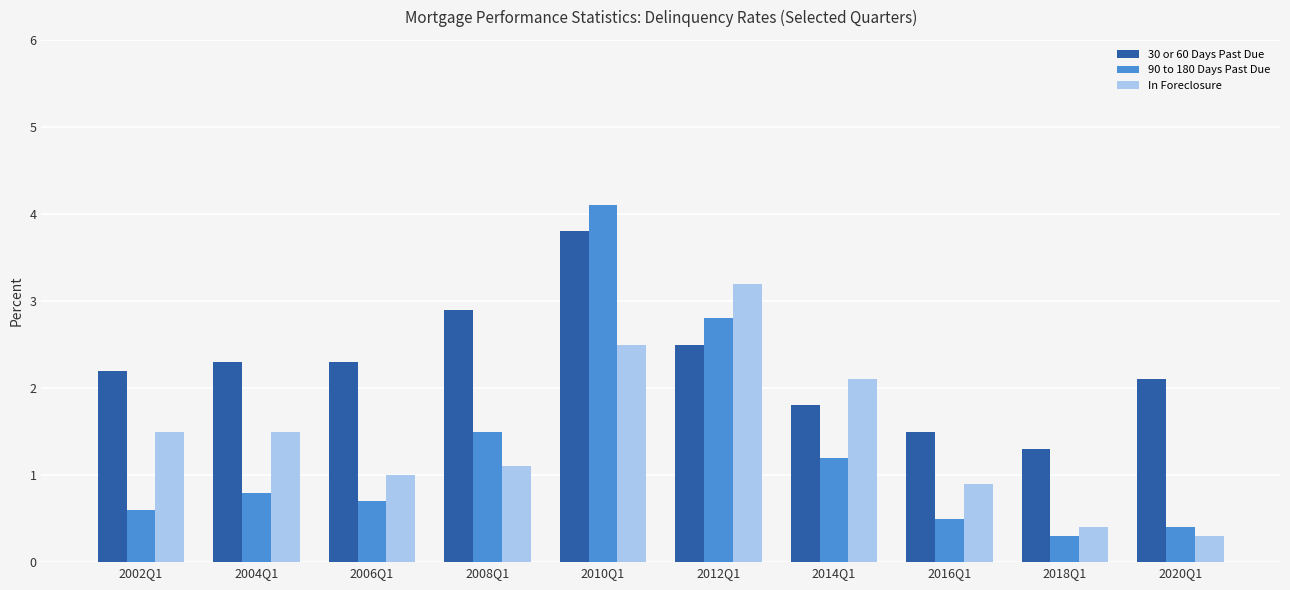

What is the difference between the highest and lowest values at 2014Q1?

0.9